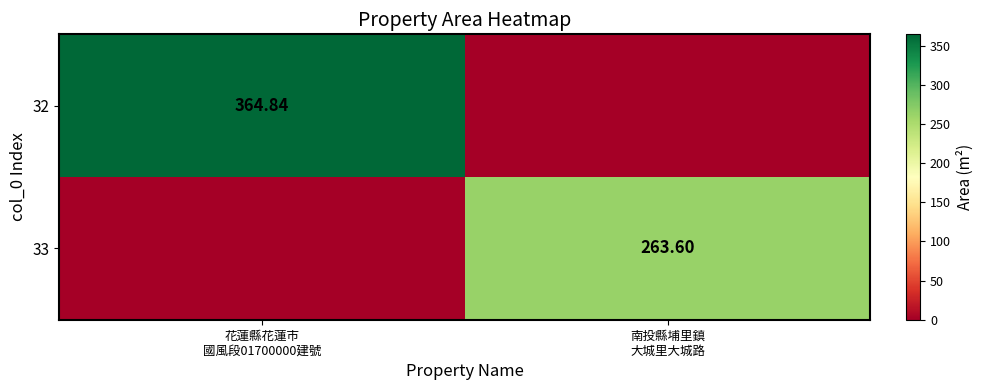

At which category is the sum across all series the highest?

花蓮縣花蓮市
國風段01700000建號